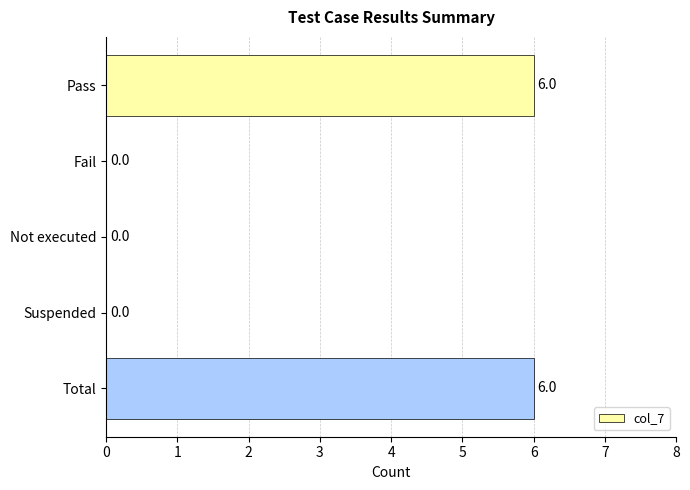

Are the bars horizontal?

Yes